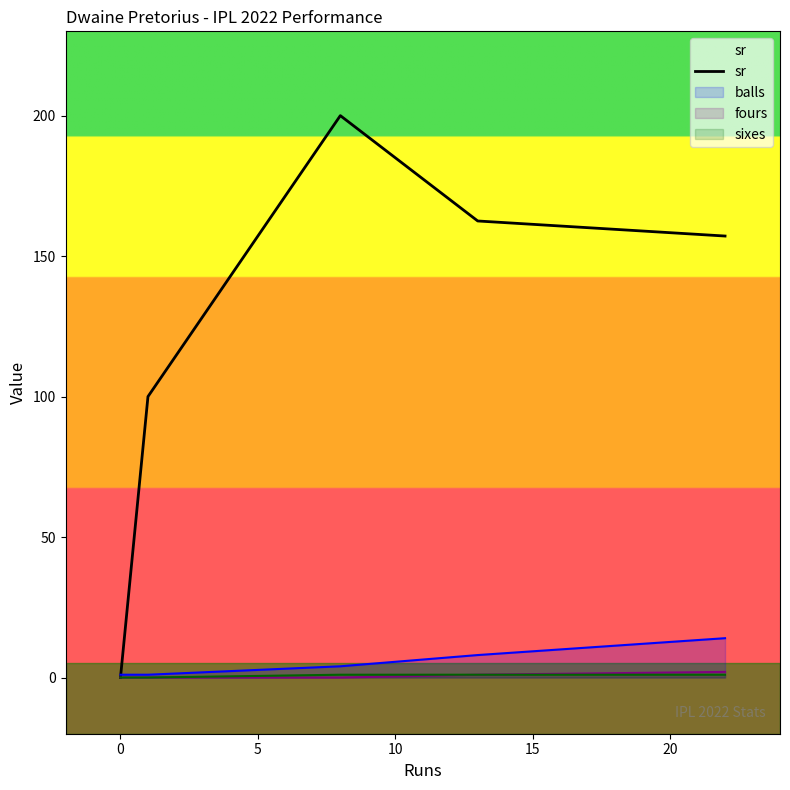

What is the maximum value shown in the chart?

200.0